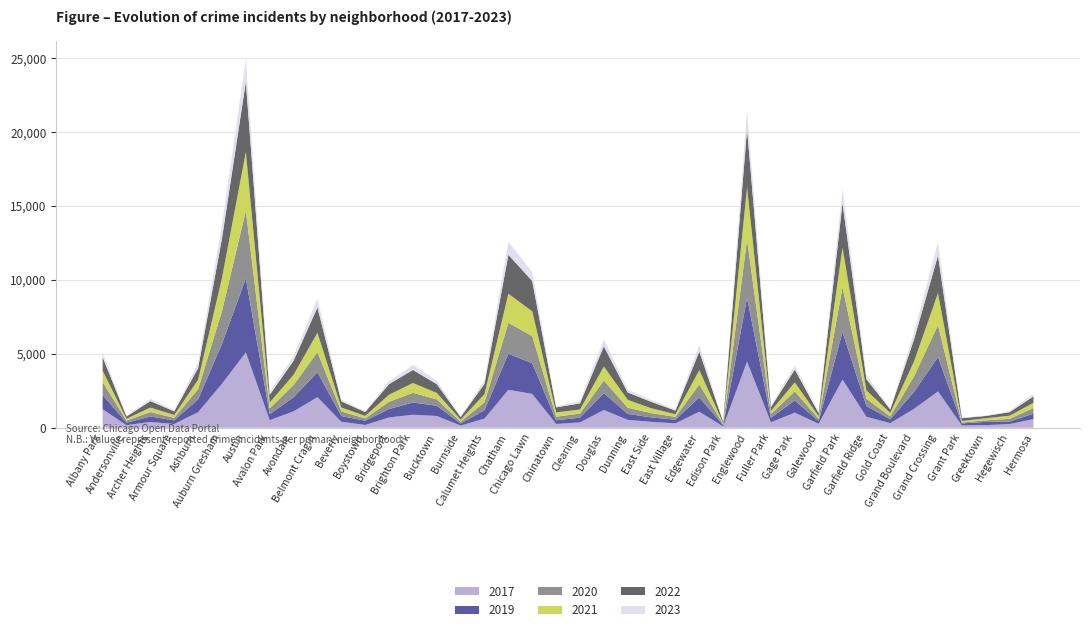

Reading left to right, list all the values displayed in this chart.

2017: Albany Park=1252	Andersonville=171	Archer Heights=391	Armour Square=251	Ashburn=1053	Auburn Gresham=2973	Austin=5095	Avalon Park=509	Avondale=1107	Belmont Cragin=2066	Beverly=404	Boystown=188	Bridgeport=697	Brighton Park=878	Bucktown=795	Burnside=145	Calumet Heights=620	Chatham=2566	Chicago Lawn=2288	Chinatown=253	Clearing=360	Douglas=1200	Dunning=531	East Side=397	East Village=296	Edgewater=1082	Edison Park=87	Englewood=4472	Fuller Park=365	Gage Park=1019	Galewood=265	Garfield Park=3257	Garfield Ridge=742	Gold Coast=311	Grand Boulevard=1281	Grand Crossing=2456	Grant Park=154	Greektown=176	Hegewisch=246	Hermosa=588
2019: Albany Park=968	Andersonville=166	Archer Heights=368	Armour Square=249	Ashburn=872	Auburn Gresham=2700	Austin=5008	Avalon Park=405	Avondale=957	Belmont Cragin=1687	Beverly=385	Boystown=287	Bridgeport=568	Brighton Park=828	Bucktown=694	Burnside=142	Calumet Heights=561	Chatham=2441	Chicago Lawn=2076	Chinatown=253	Clearing=322	Douglas=1140	Dunning=407	East Side=298	East Village=248	Edgewater=972	Edison Park=76	Englewood=4310	Fuller Park=308	Gage Park=825	Galewood=189	Garfield Park=3226	Garfield Ridge=728	Gold Coast=261	Grand Boulevard=1153	Grand Crossing=2328	Grant Park=138	Greektown=220	Hegewisch=171	Hermosa=365
2021: Albany Park=767	Andersonville=123	Archer Heights=303	Armour Square=193	Ashburn=629	Auburn Gresham=2237	Austin=3971	Avalon Park=395	Avondale=692	Belmont Cragin=1312	Beverly=265	Boystown=173	Bridgeport=474	Brighton Park=664	Bucktown=435	Burnside=130	Calumet Heights=559	Chatham=1973	Chicago Lawn=1675	Chinatown=293	Clearing=274	Douglas=944	Dunning=530	East Side=325	East Village=180	Edgewater=970	Edison Park=62	Englewood=3519	Fuller Park=200	Gage Park=613	Galewood=170	Garfield Park=2688	Garfield Ridge=565	Gold Coast=233	Grand Boulevard=1015	Grand Crossing=2160	Grant Park=104	Greektown=140	Hegewisch=217	Hermosa=350
2020: Albany Park=870	Andersonville=147	Archer Heights=303	Armour Square=169	Ashburn=686	Auburn Gresham=2213	Austin=4578	Avalon Park=400	Avondale=826	Belmont Cragin=1357	Beverly=315	Boystown=153	Bridgeport=493	Brighton Park=654	Bucktown=431	Burnside=126	Calumet Heights=538	Chatham=2084	Chicago Lawn=1834	Chinatown=239	Clearing=276	Douglas=857	Dunning=419	East Side=290	East Village=191	Edgewater=873	Edison Park=75	Englewood=3952	Fuller Park=259	Gage Park=612	Galewood=154	Garfield Park=3018	Garfield Ridge=494	Gold Coast=198	Grand Boulevard=1052	Grand Crossing=2158	Grant Park=60	Greektown=107	Hegewisch=181	Hermosa=382
2022: Albany Park=918	Andersonville=155	Archer Heights=436	Armour Square=247	Ashburn=793	Auburn Gresham=2685	Austin=4745	Avalon Park=519	Avondale=949	Belmont Cragin=1714	Beverly=413	Boystown=259	Bridgeport=718	Brighton Park=886	Bucktown=595	Burnside=175	Calumet Heights=696	Chatham=2636	Chicago Lawn=2048	Chinatown=337	Clearing=418	Douglas=1368	Dunning=500	East Side=431	East Village=248	Edgewater=1258	Edison Park=99	Englewood=3950	Fuller Park=260	Gage Park=867	Galewood=209	Garfield Park=3011	Garfield Ridge=761	Gold Coast=235	Grand Boulevard=1492	Grand Crossing=2548	Grant Park=191	Greektown=153	Hegewisch=236	Hermosa=438
2023: Albany Park=307	Andersonville=62	Archer Heights=154	Armour Square=87	Ashburn=351	Auburn Gresham=926	Austin=1521	Avalon Park=184	Avondale=306	Belmont Cragin=607	Beverly=131	Boystown=58	Bridgeport=189	Brighton Park=341	Bucktown=241	Burnside=48	Calumet Heights=252	Chatham=887	Chicago Lawn=606	Chinatown=83	Clearing=153	Douglas=467	Dunning=188	East Side=135	East Village=84	Edgewater=440	Edison Park=21	Englewood=1286	Fuller Park=89	Gage Park=272	Galewood=94	Garfield Park=951	Garfield Ridge=284	Gold Coast=51	Grand Boulevard=486	Grand Crossing=899	Grant Park=47	Greektown=31	Hegewisch=80	Hermosa=178